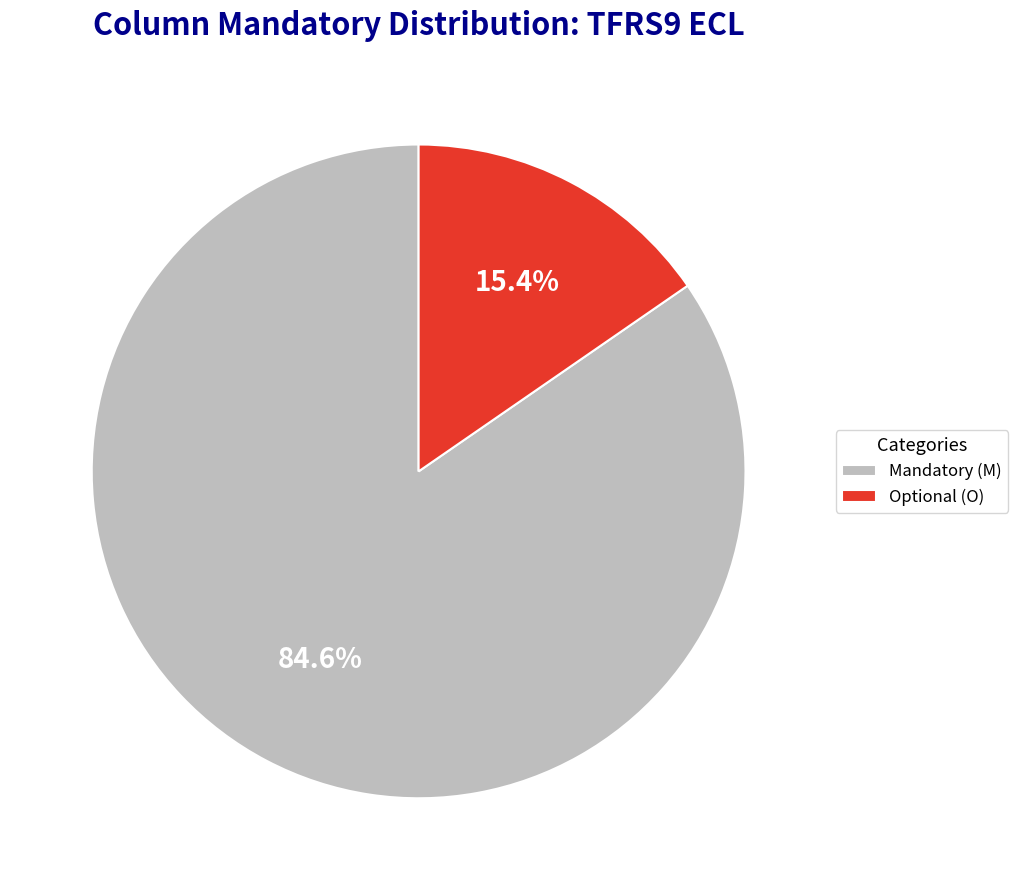

How many segments does this pie chart have?

2